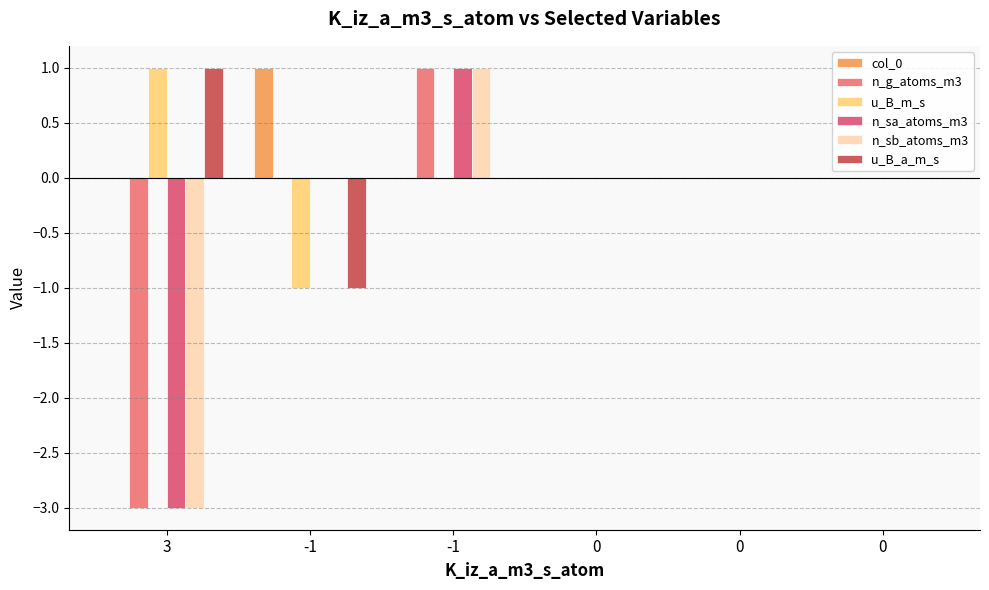

Which series changed the most between -1 and -1?

col_0